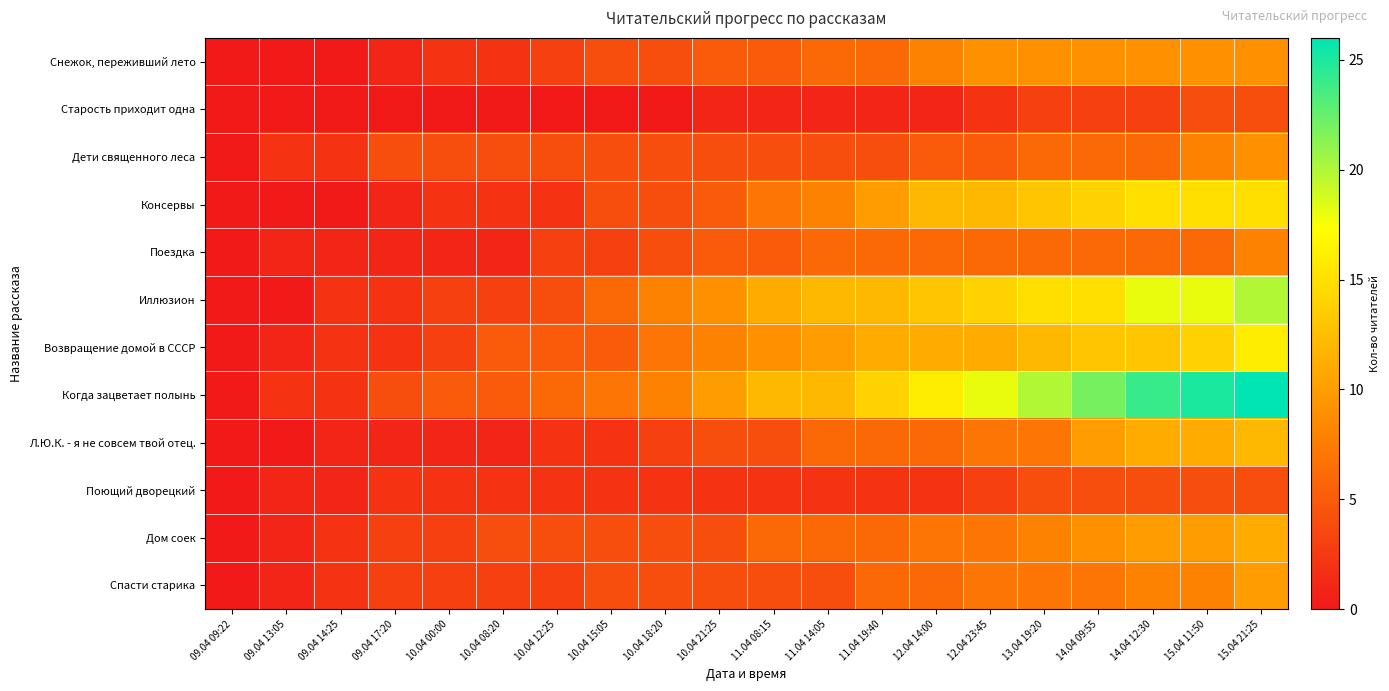

At how many categories does at least one series exceed 8?

11